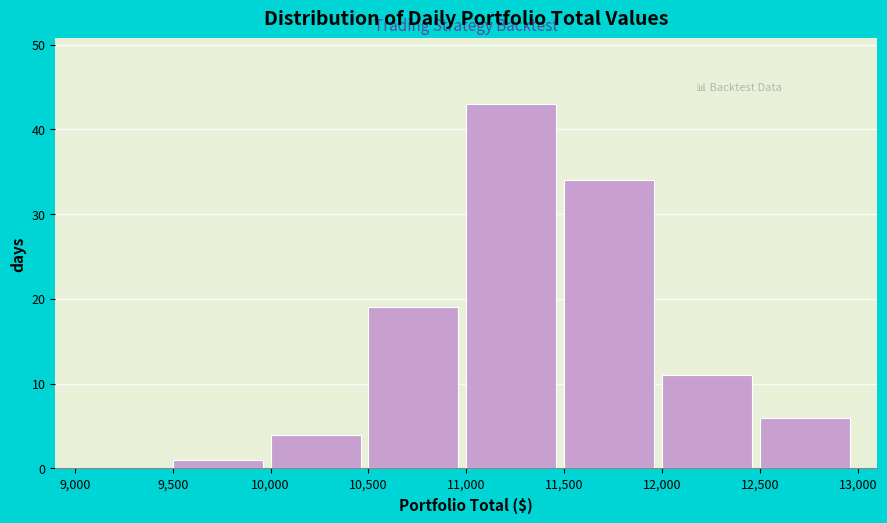

Reading left to right, transcribe this chart: for each bar, give the range it covers on the x-axis and its height. The values are not printed on the chart, so give them approximately, as read against the axis.

9,000 to 9,500: 0
9,500 to 10,000: 1
10,000 to 10,500: 4
10,500 to 11,000: 19
11,000 to 11,500: 43
11,500 to 12,000: 34
12,000 to 12,500: 11
12,500 to 13,000: 6